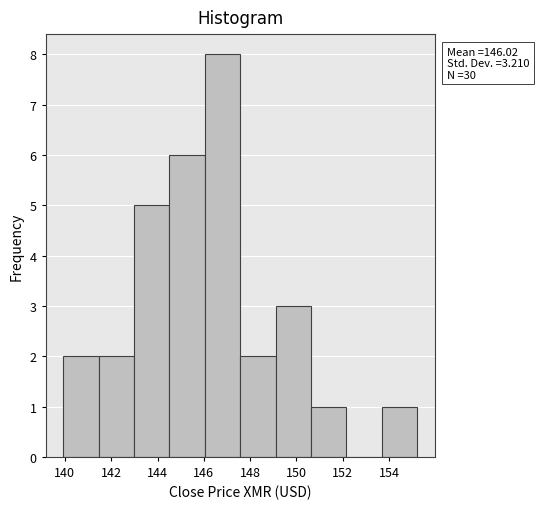

Which range on the x-axis has the tallest bar?

146.0 to 147.6